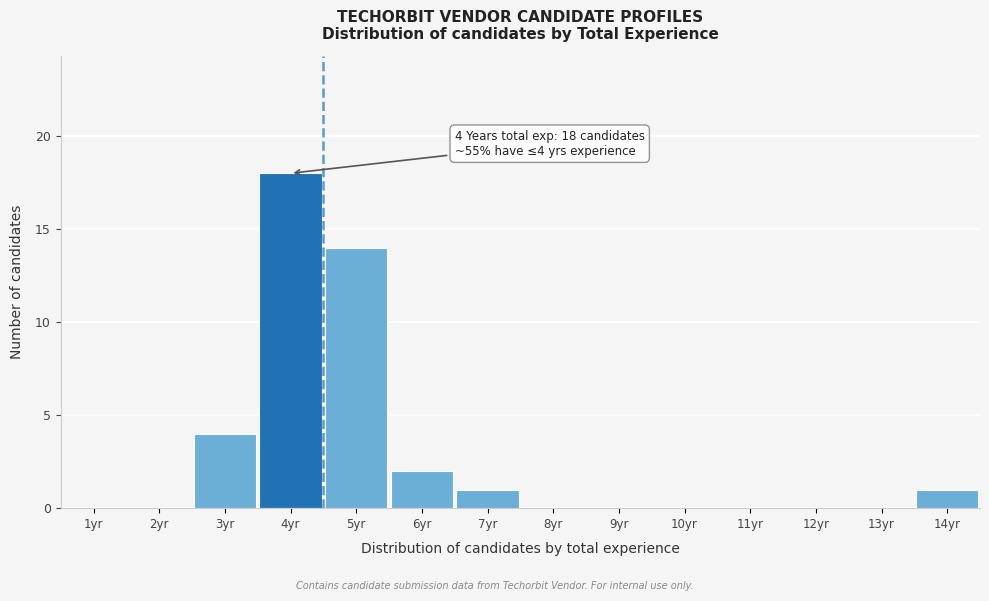

Over which range of the x-axis is the bar tallest?

3.5 to 4.5